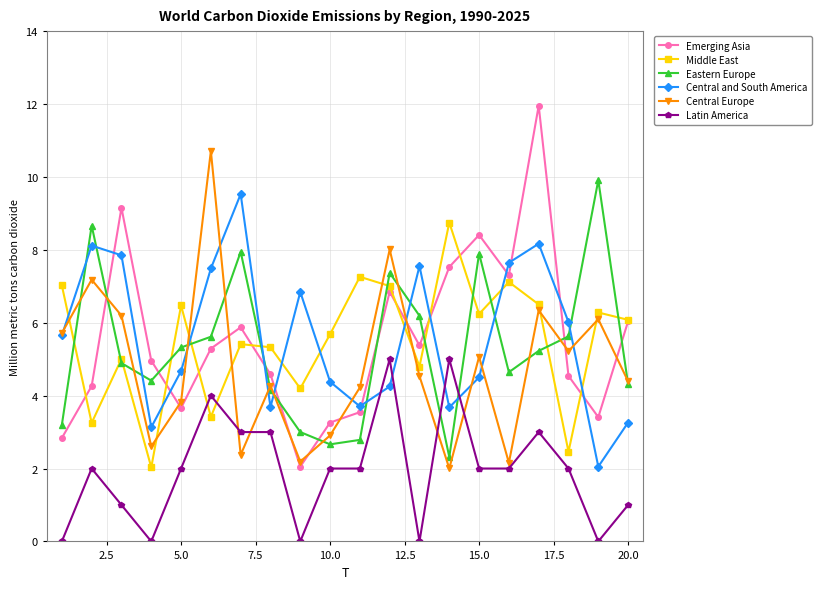

True or false: Eastern Europe and Central Europe intersect in this chart.

True